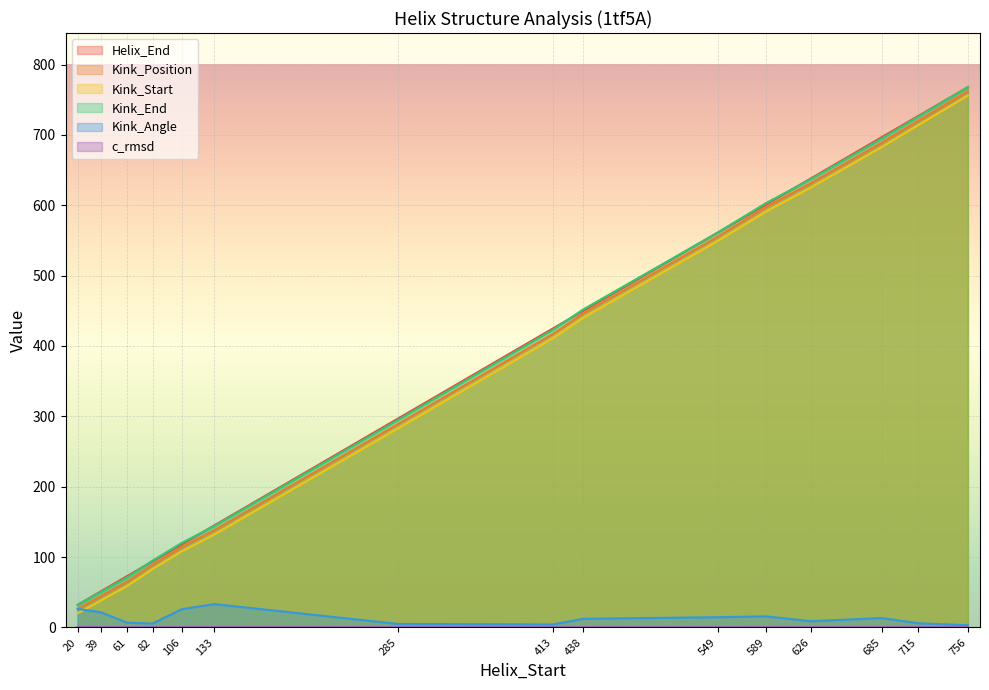

Between 285 and 413, which series saw the biggest shift?

Helix_End